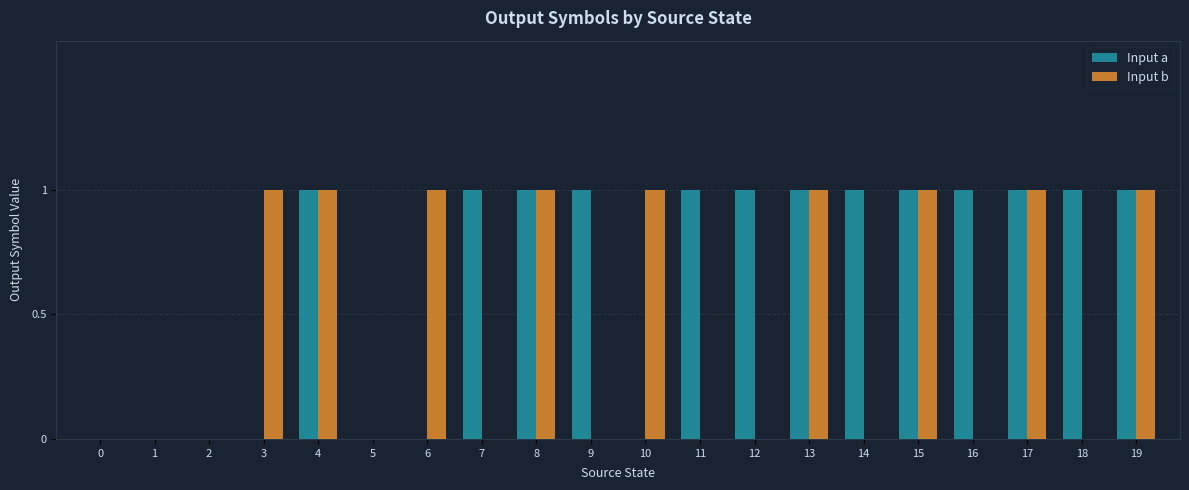

What is the sum of all Input a values?

13